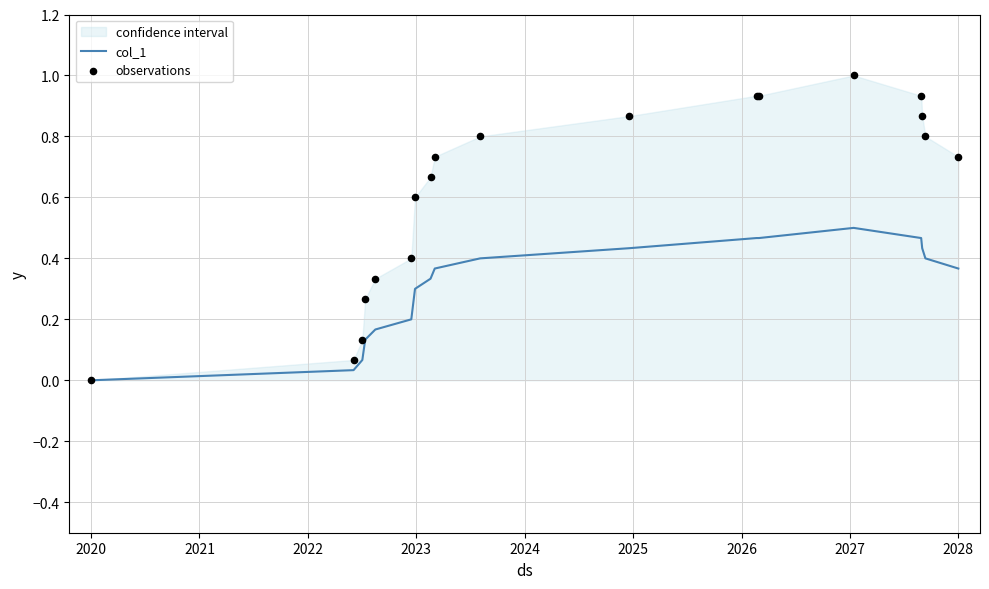

Which series reaches the minimum Y coordinate?

col_1